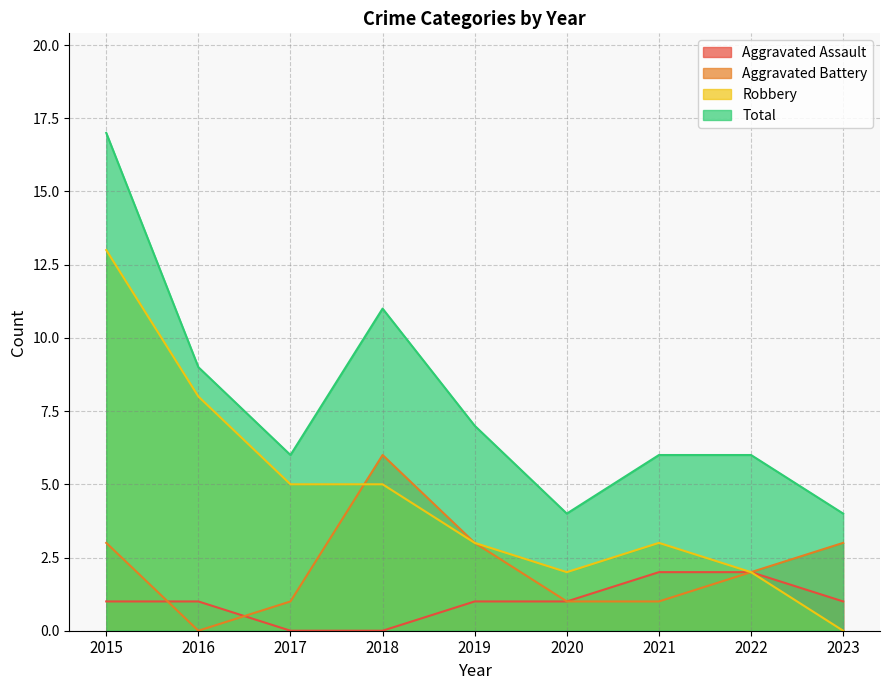

Which series has the largest total across all categories?

Total